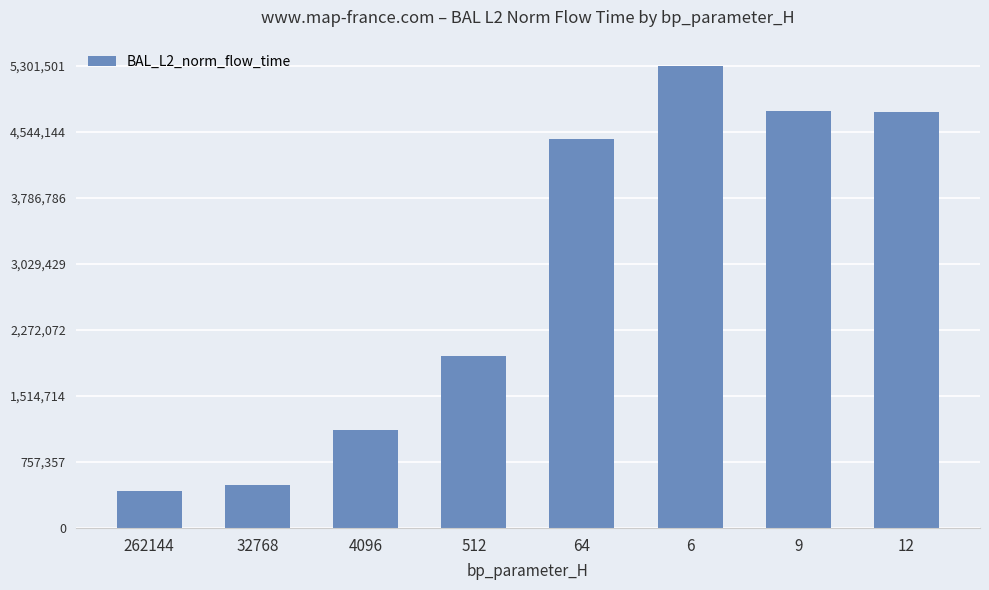

What is the value of the 1st bar from the left?

428520.1